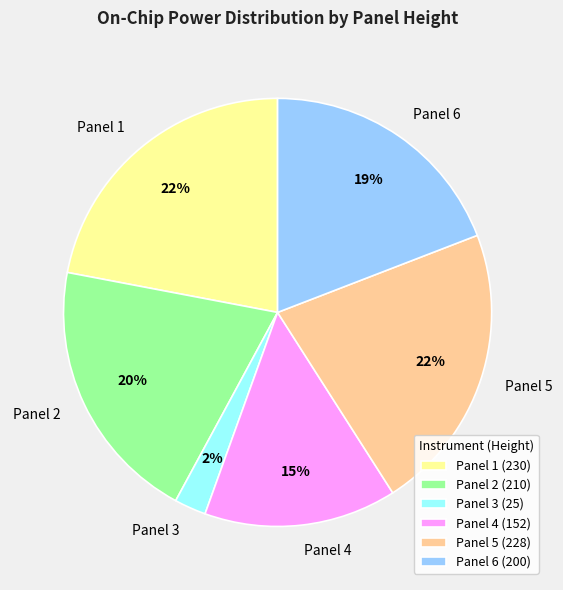

How many slices are in this pie chart?

6